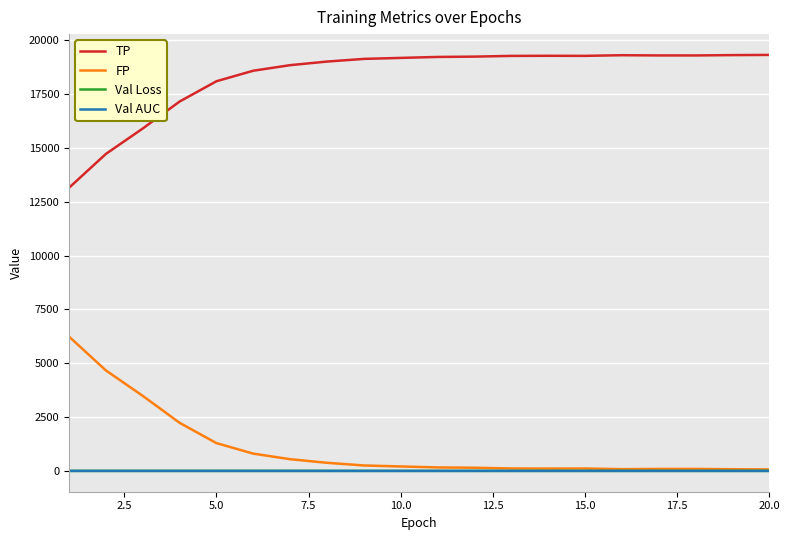

Which series has the largest total across all categories?

TP